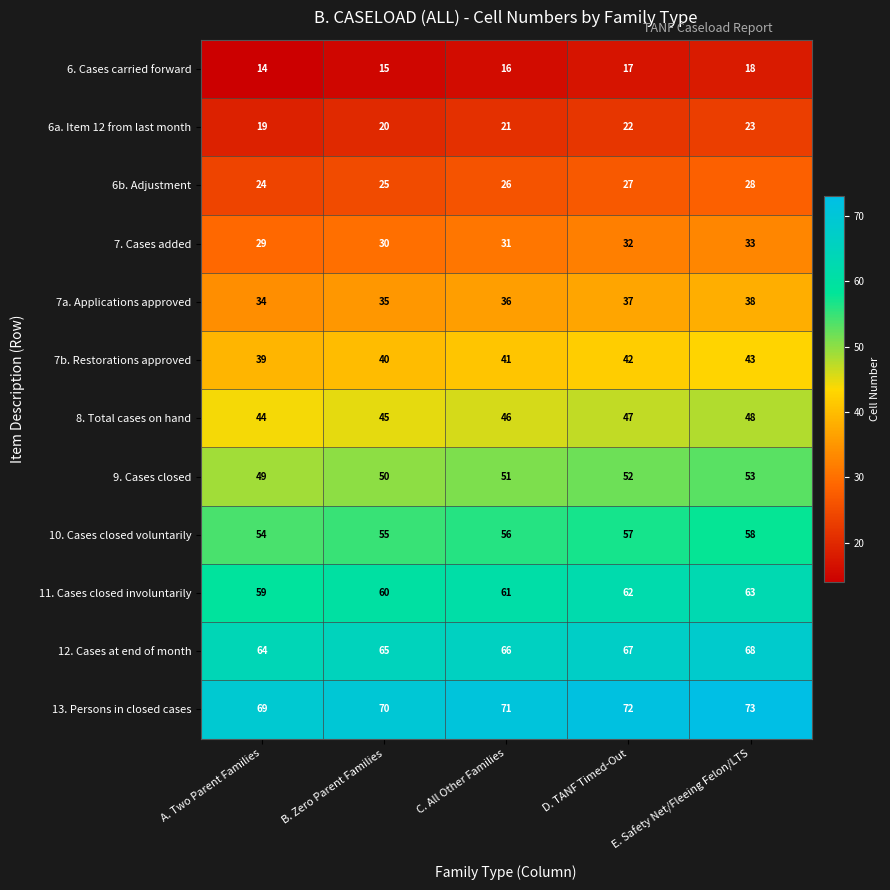

What is the minimum value for 7b. Restorations approved?

39